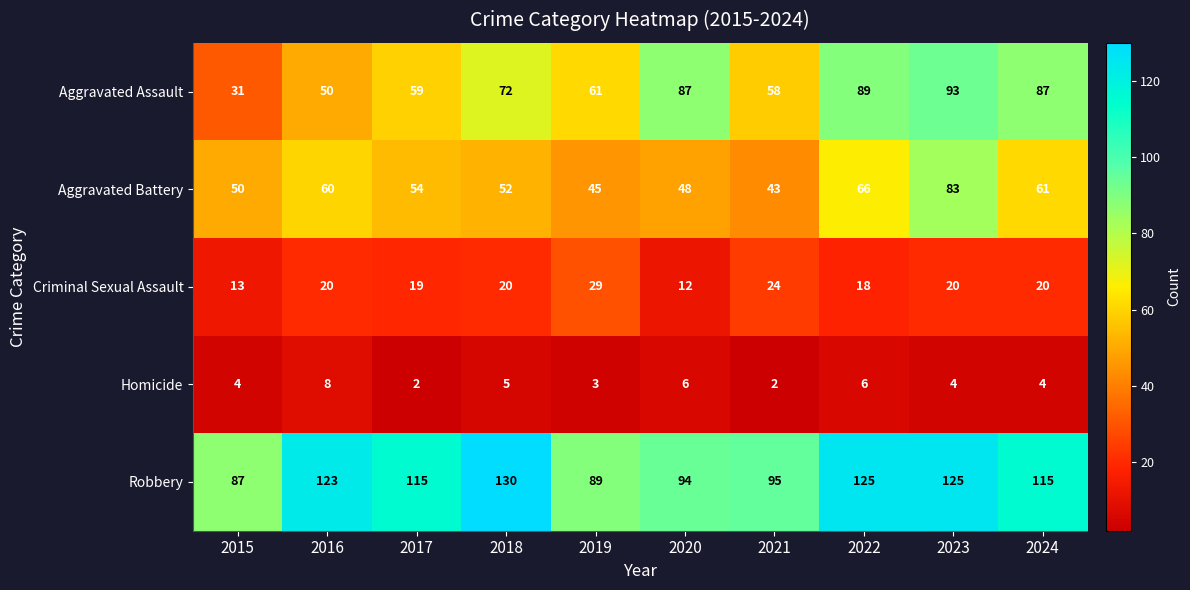

Is the value of Homicide at 2017 greater than the value of Criminal Sexual Assault at 2018?

No